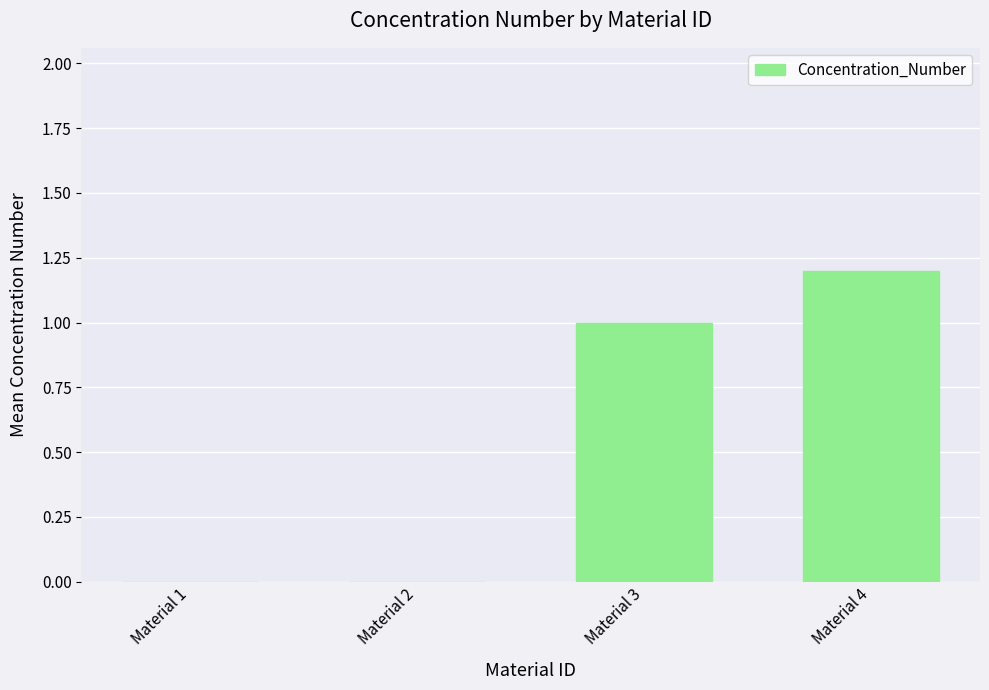

Reading right to left, transcribe all the data shown in this chart.

1.2	1.0	0.0	0.0